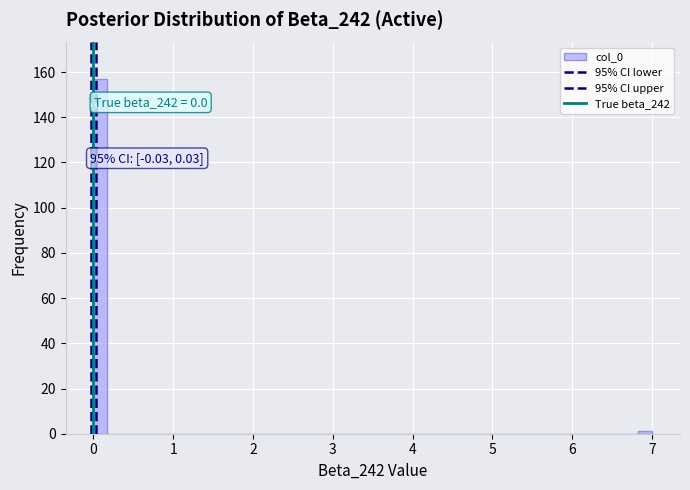

Around what value on the x-axis is the tallest bar? Give the approximate position of its centre, as read against the axis.

0.1